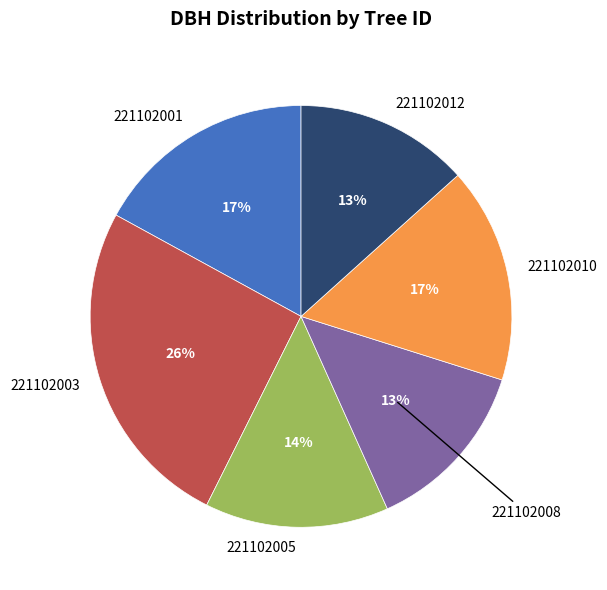

Between 221102012 and 221102001, which is larger?

221102001